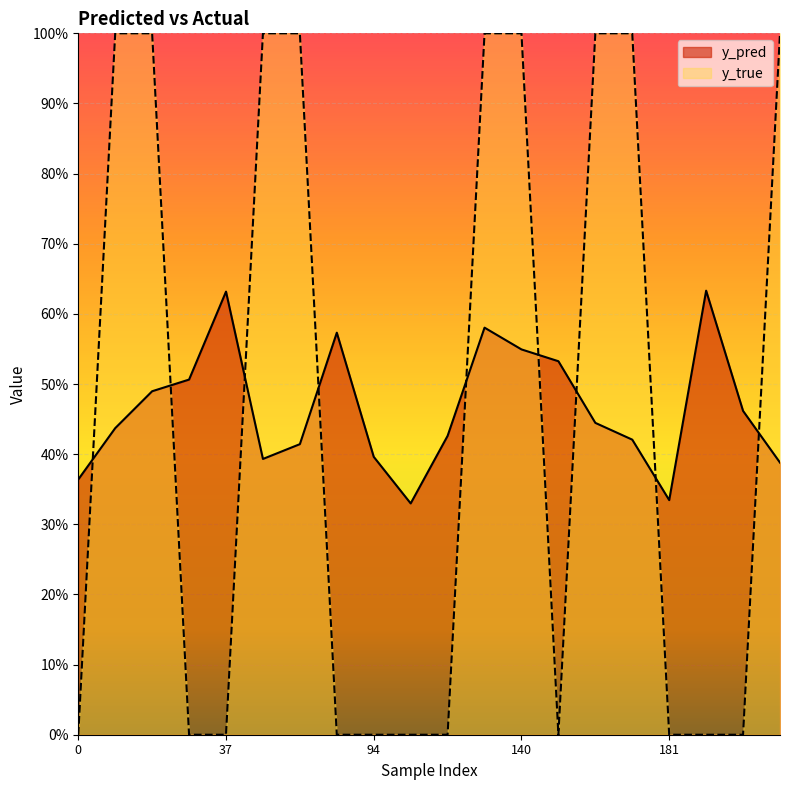

How many lines are shown in the chart?

2